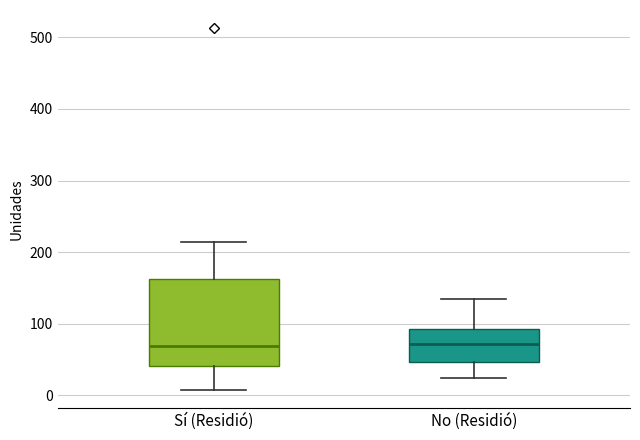

Where is the upper edge of the box for No (Residió) on the y-axis? The values are not printed on the chart, so give them approximately, as read against the axis.

90